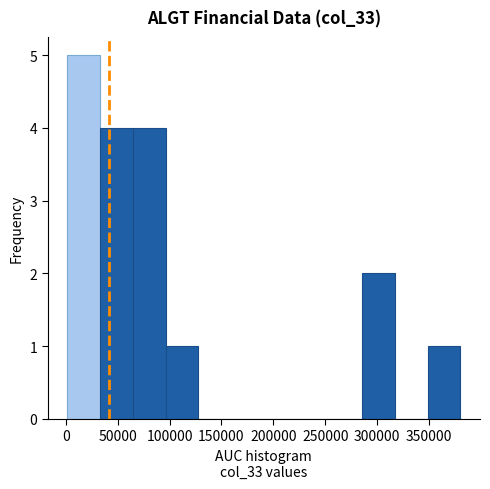

Reading left to right, list every bar in this chart as the range it spans on the x-axis followed by its height. Neither the bar edges nor the heights are printed on the chart, so give them approximately, as read against the axes.

0 to 35000: 5
35000 to 65000: 4
65000 to 95000: 4
95000 to 130000: 1
130000 to 160000: 0
160000 to 190000: 0
190000 to 220000: 0
220000 to 255000: 0
255000 to 285000: 0
285000 to 315000: 2
315000 to 350000: 0
350000 to 380000: 1